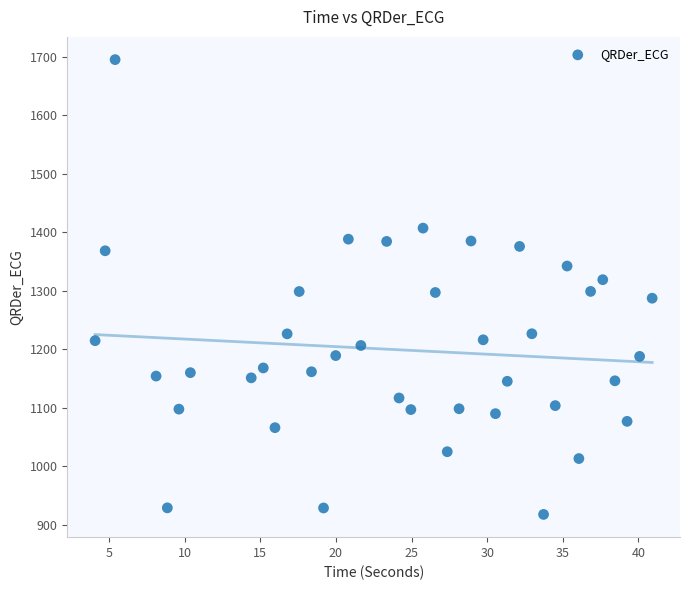

What is the range of Y values (max minus min)?

777.5